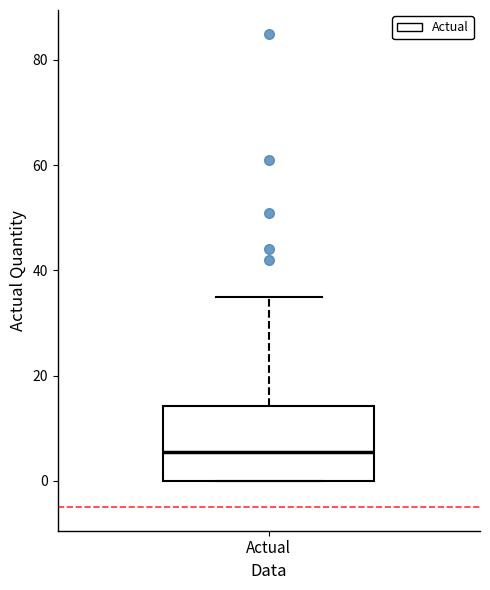

Read this box plot against the y-axis: the position of the median line, the range covered by the box, and the ends of both whiskers. The values are not printed on the chart, so give them approximately, as read against the axis.

median 6, box 0 to 14, whiskers 0 to 36